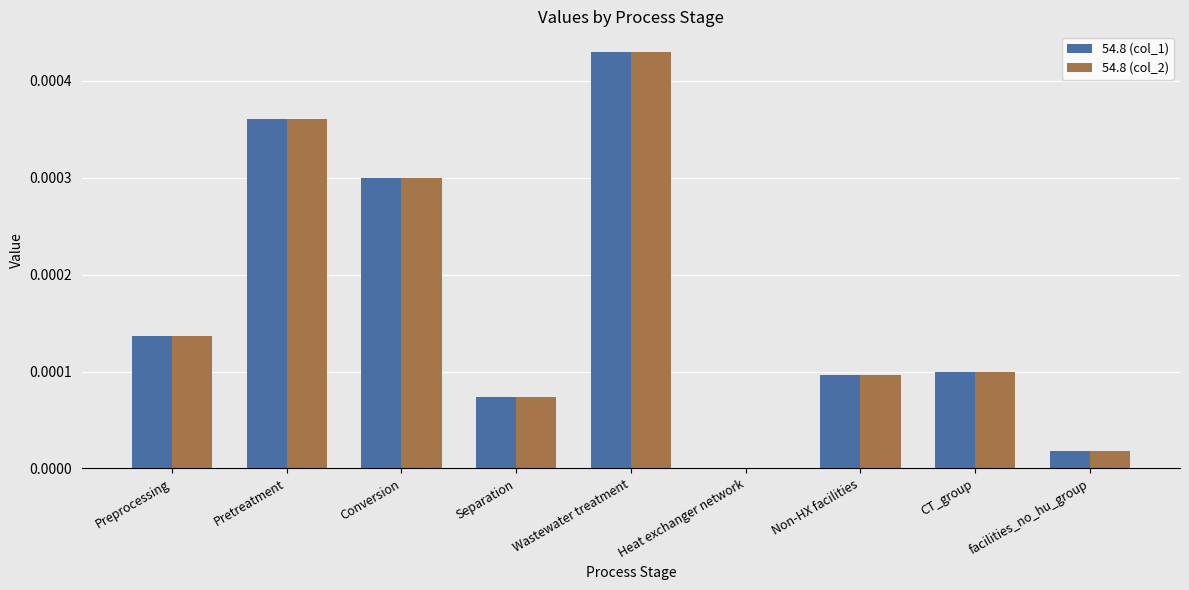

True or false: 54.8 (col_1) has a value of 0.0 at facilities_no_hu_group.

True